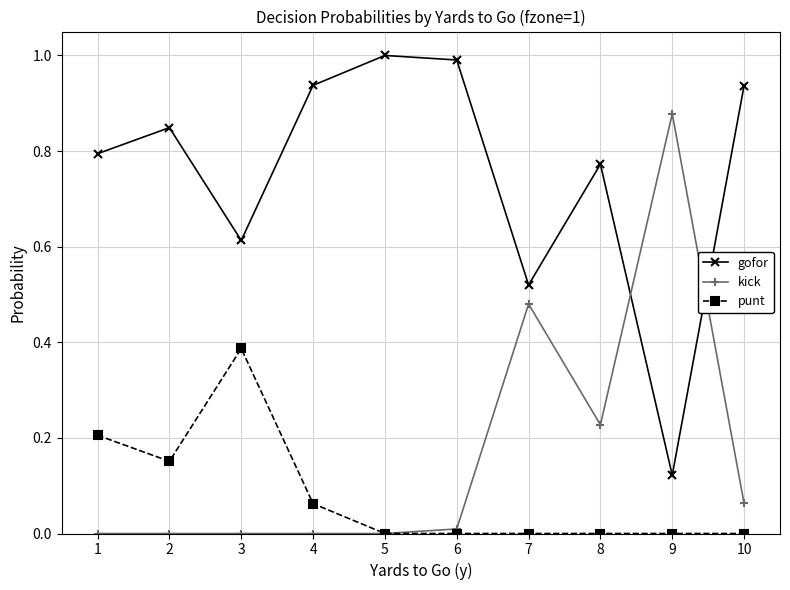

True or false: kick and gofor cross at least once.

True